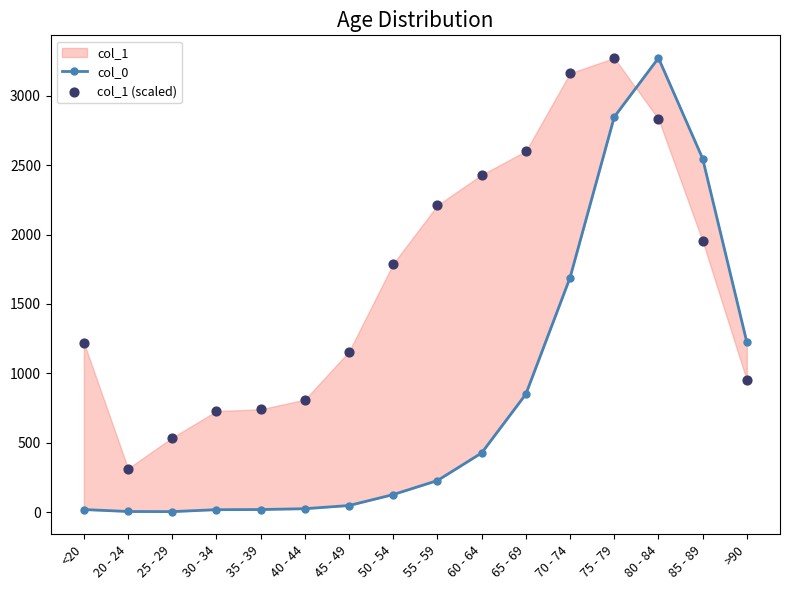

Is the value of col_0 at 20 - 24 greater than the value of col_1 (scaled) at 25 - 29?

No